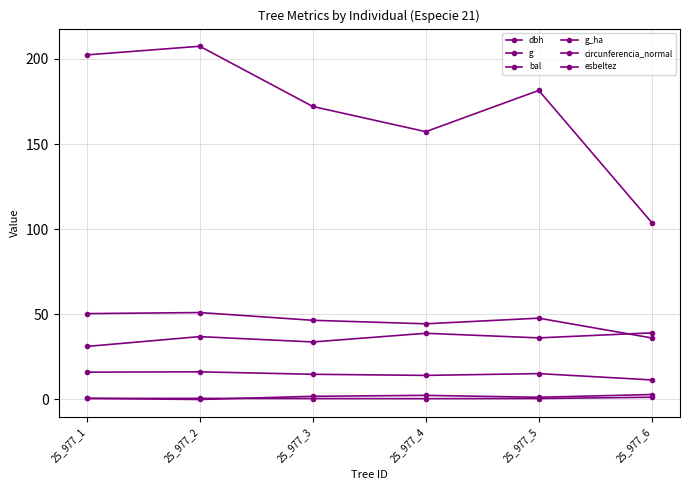

Which label corresponds to the largest value in the chart?

25_977_2